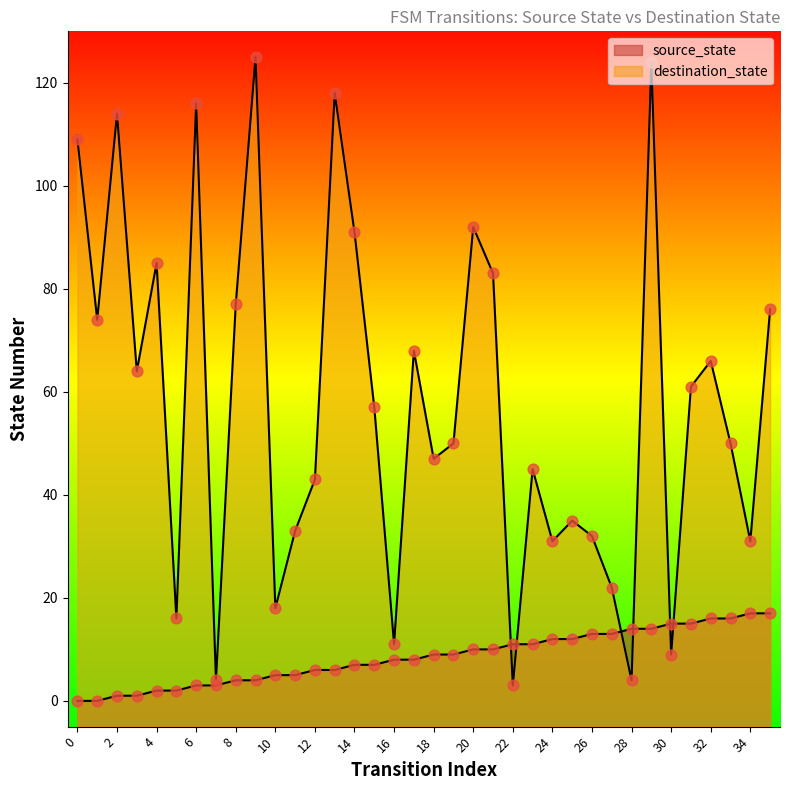

Which series reaches the maximum Y coordinate?

destination_state